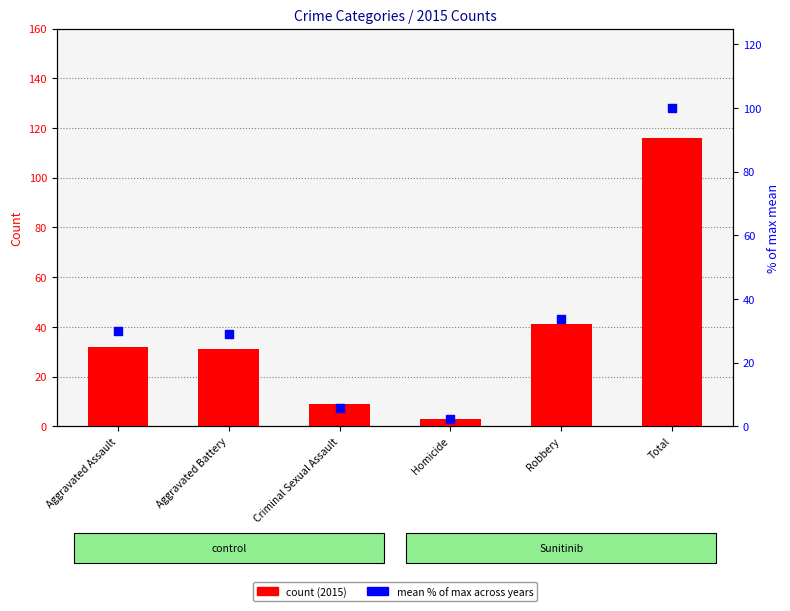

What is the change in value from Aggravated Assault to Homicide?

-27.9